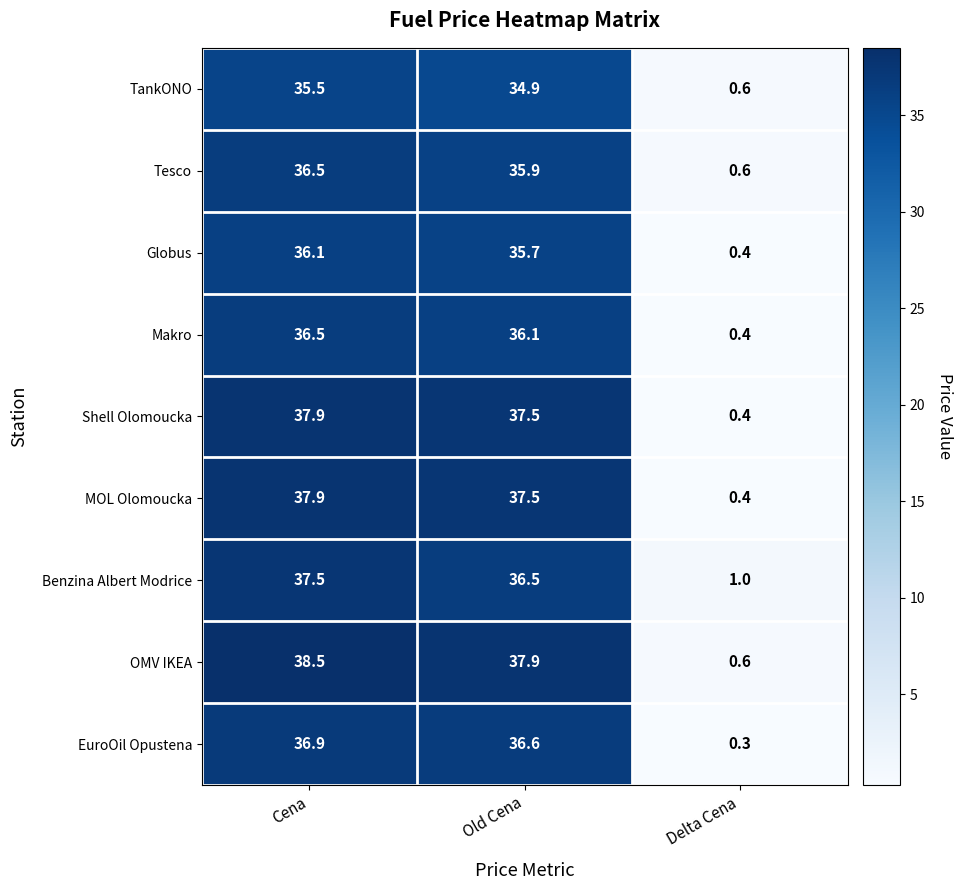

Reading left to right, what are all the values shown in this chart?

TankONO: 35.5	34.9	0.6
Tesco: 36.5	35.9	0.6
Globus: 36.1	35.7	0.4
Makro: 36.5	36.1	0.4
Shell Olomoucka: 37.9	37.5	0.4
MOL Olomoucka: 37.9	37.5	0.4
Benzina Albert Modrice: 37.5	36.5	1.0
OMV IKEA: 38.5	37.9	0.6
EuroOil Opustena: 36.9	36.6	0.3